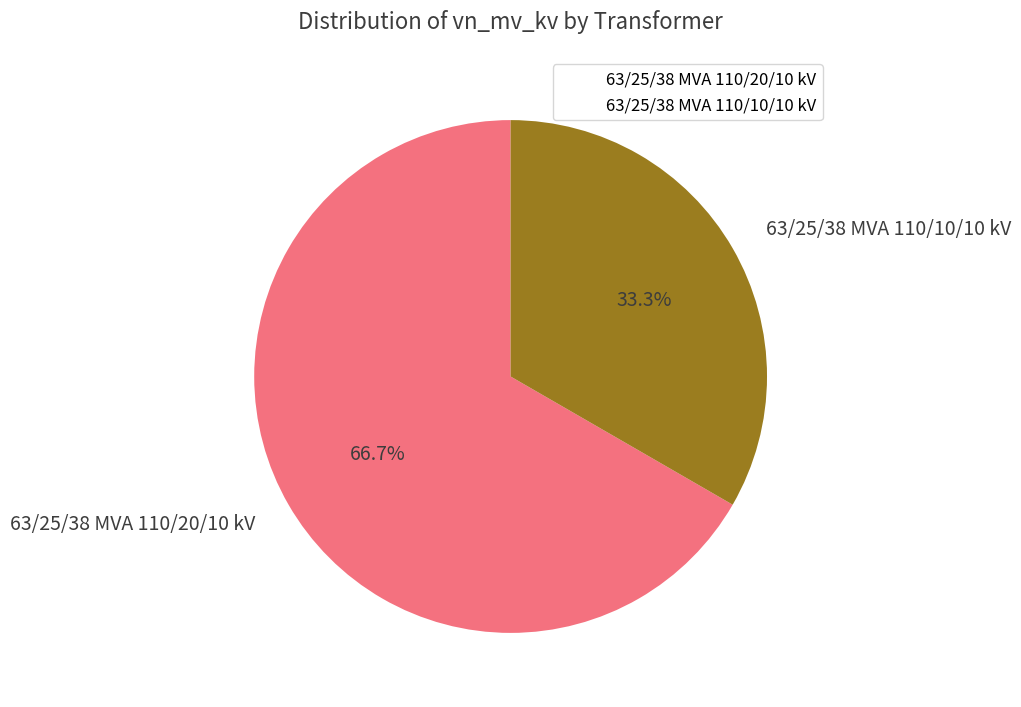

Which category has the smallest portion of the pie?

63/25/38 MVA 110/10/10 kV